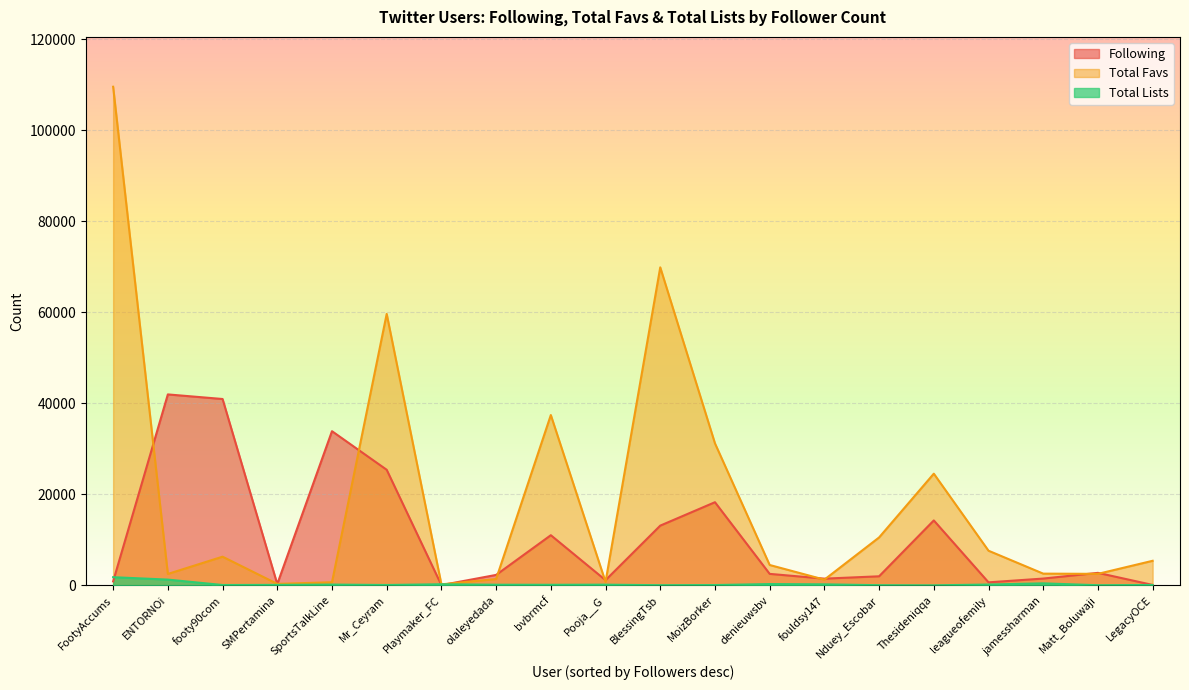

Count the number of categories in the chart.

20